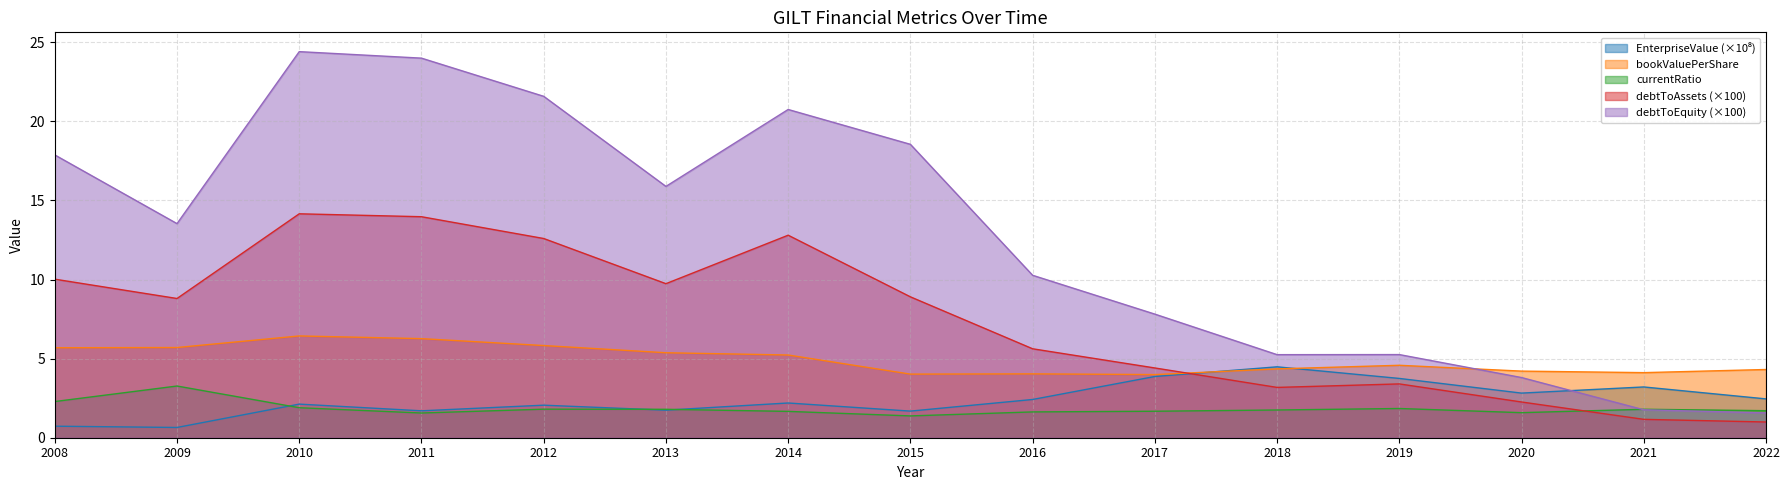

How many data points does each series have?

15